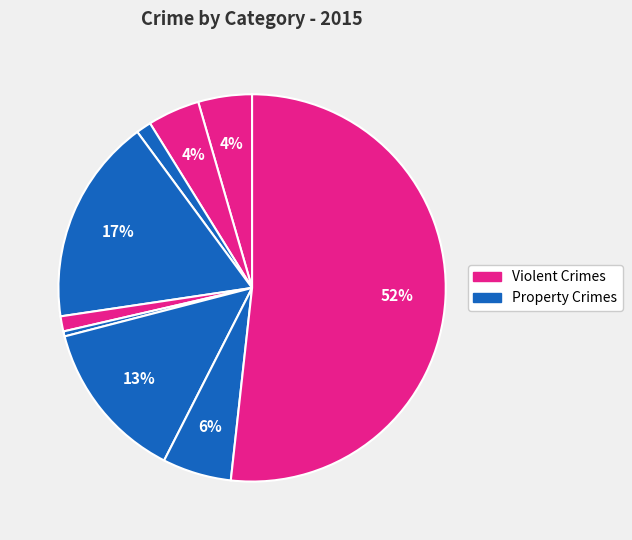

How many slices are in this pie chart?

9